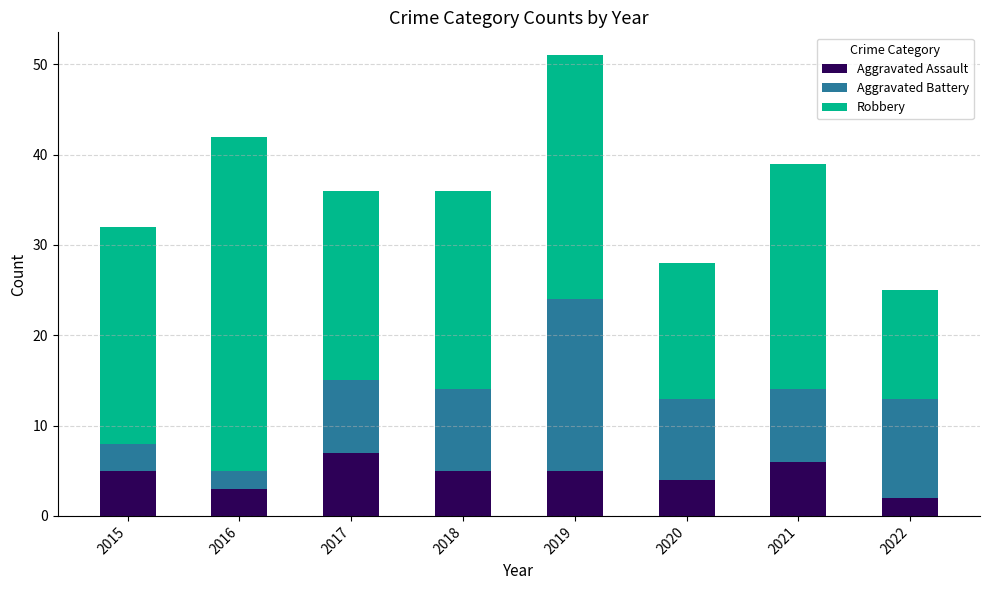

What is the total value across all series at 2015?

32